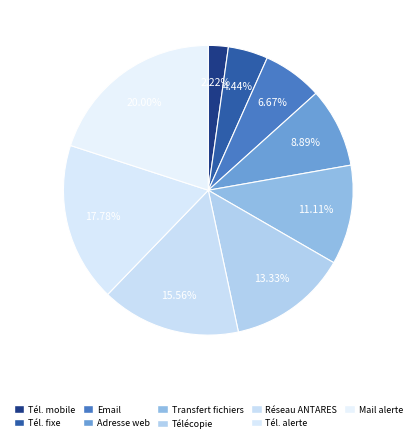

To the nearest percent, what is the difference between the largest and smallest slice percentages?

18%